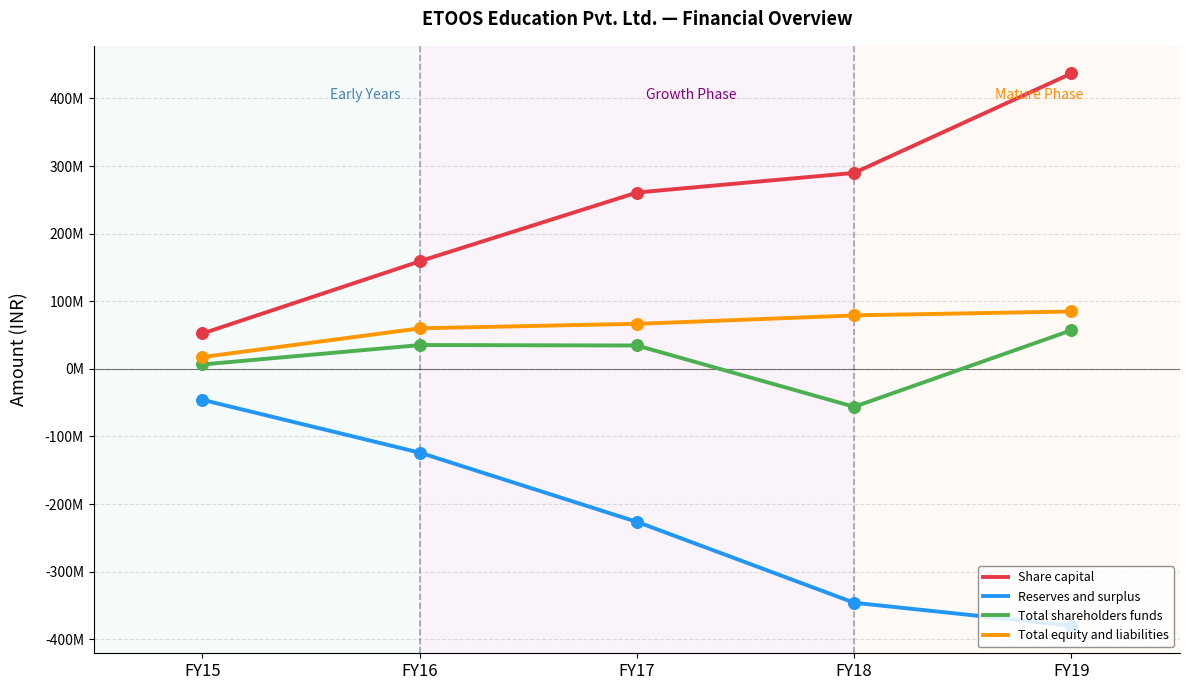

Which series contains the lowest Y value?

Reserves and surplus